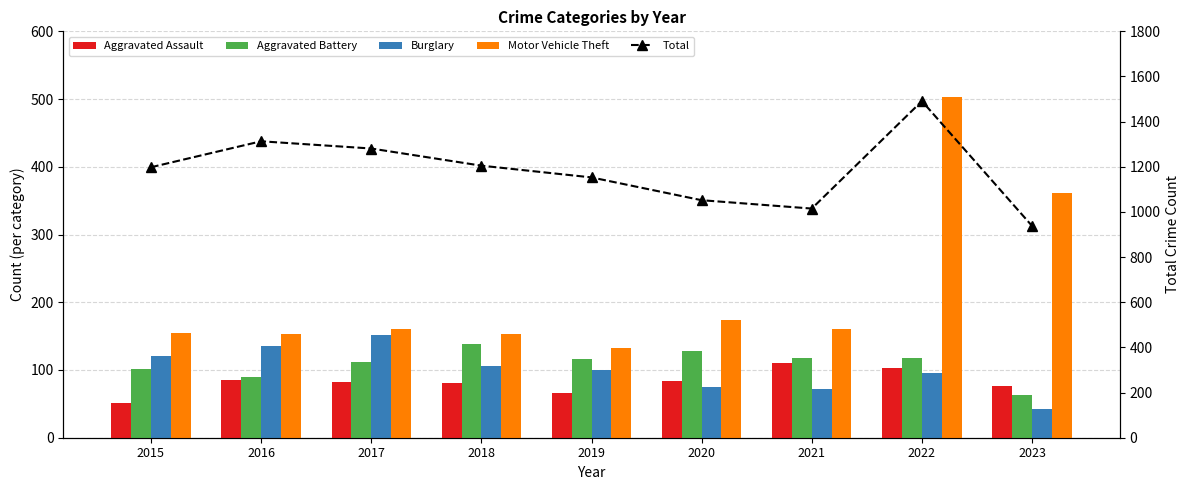

What are all the series names shown in the legend?

Aggravated Assault, Aggravated Battery, Burglary, Motor Vehicle Theft, Total